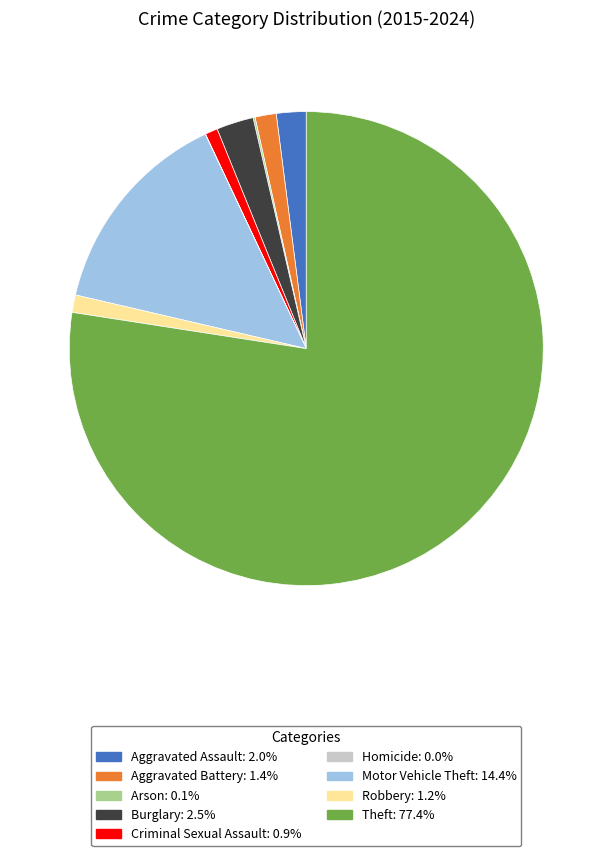

Does Theft: 77.4% represent more than half of the total?

Yes